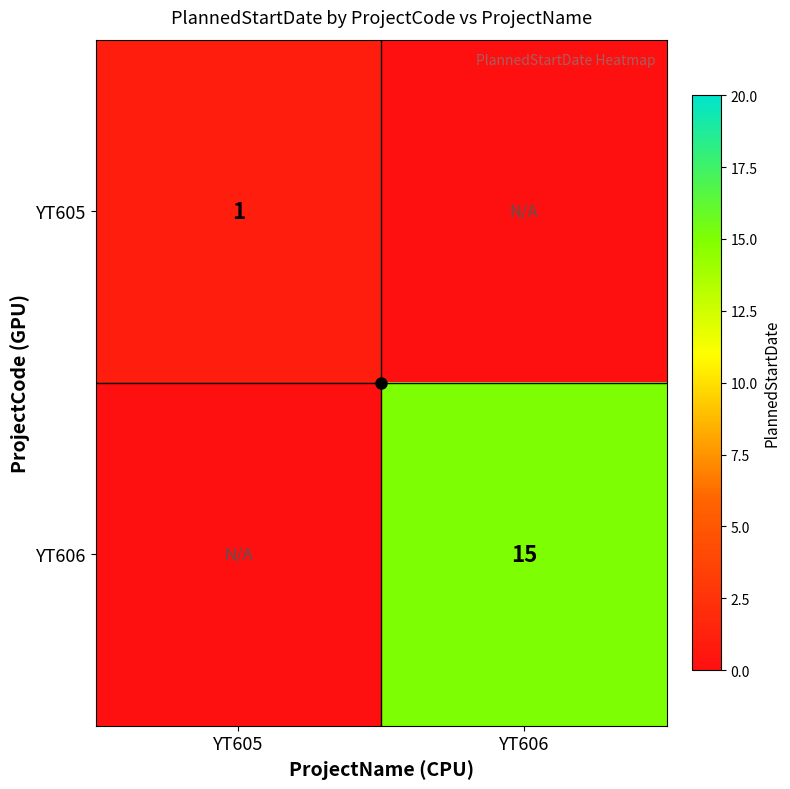

At which label is YT606 closest to 7?

YT605